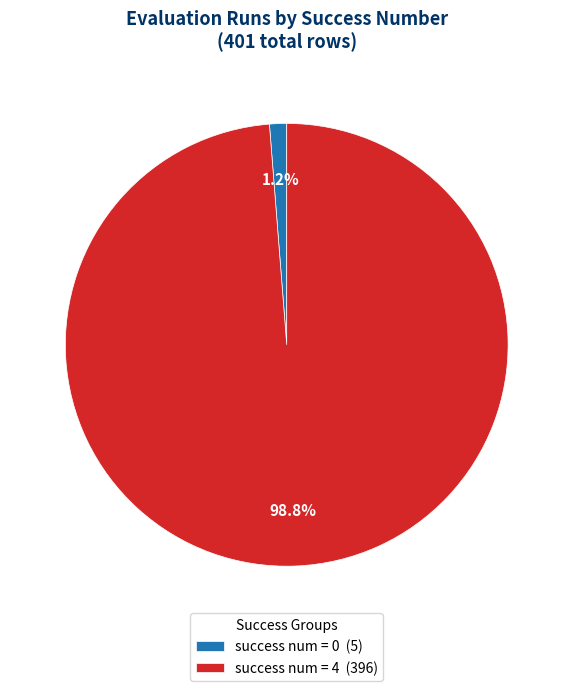

What is the total percentage of success num = 0 (5) and success num = 4 (396)?

100.0%